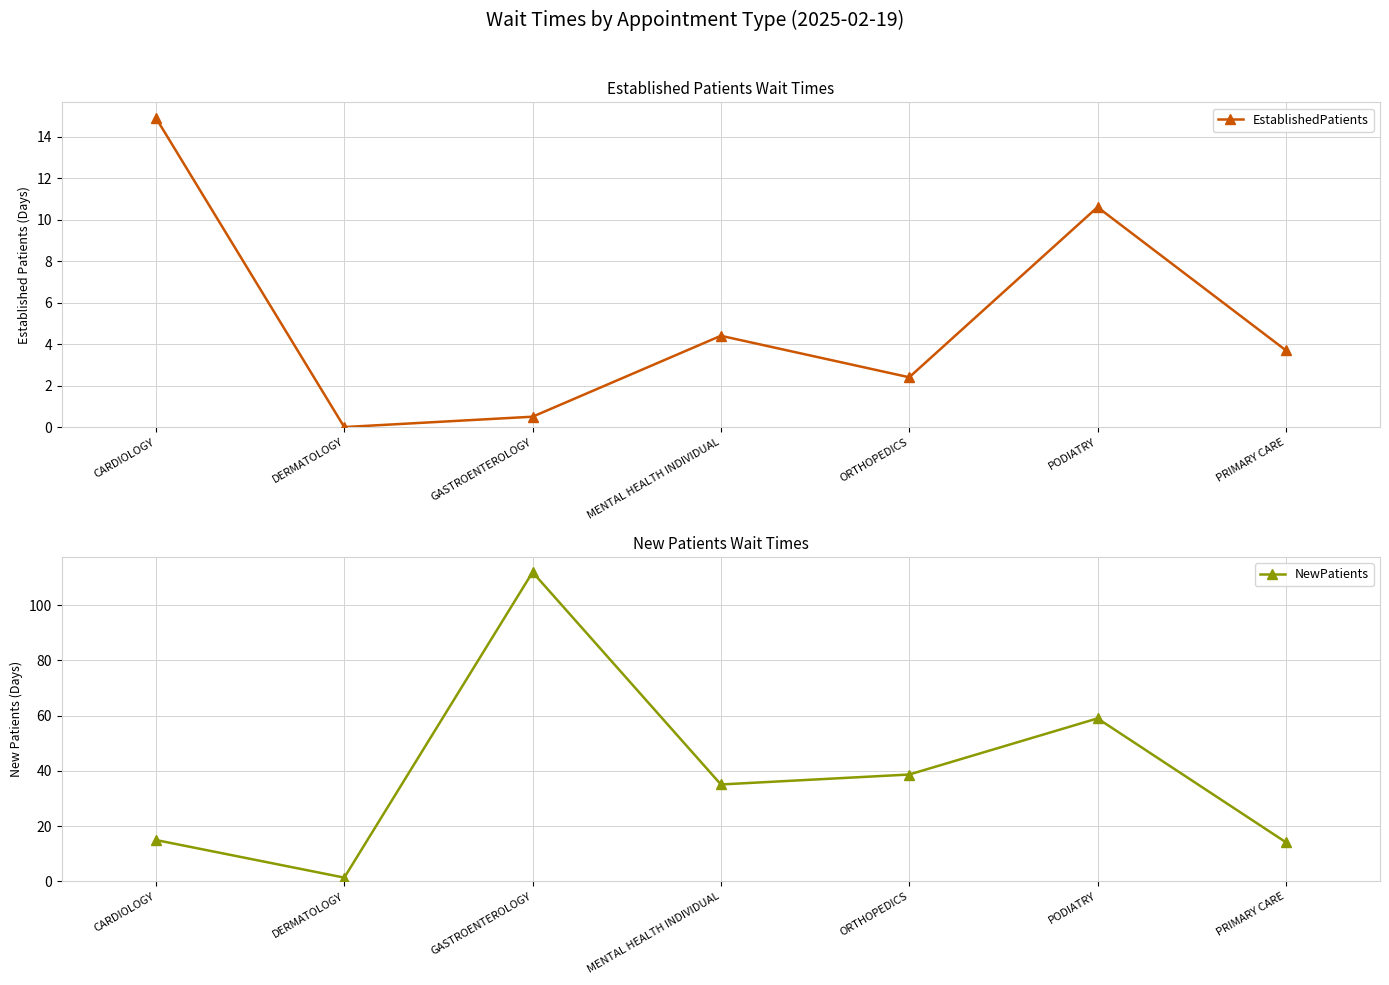

At which category does NewPatients reach its first local valley?

DERMATOLOGY